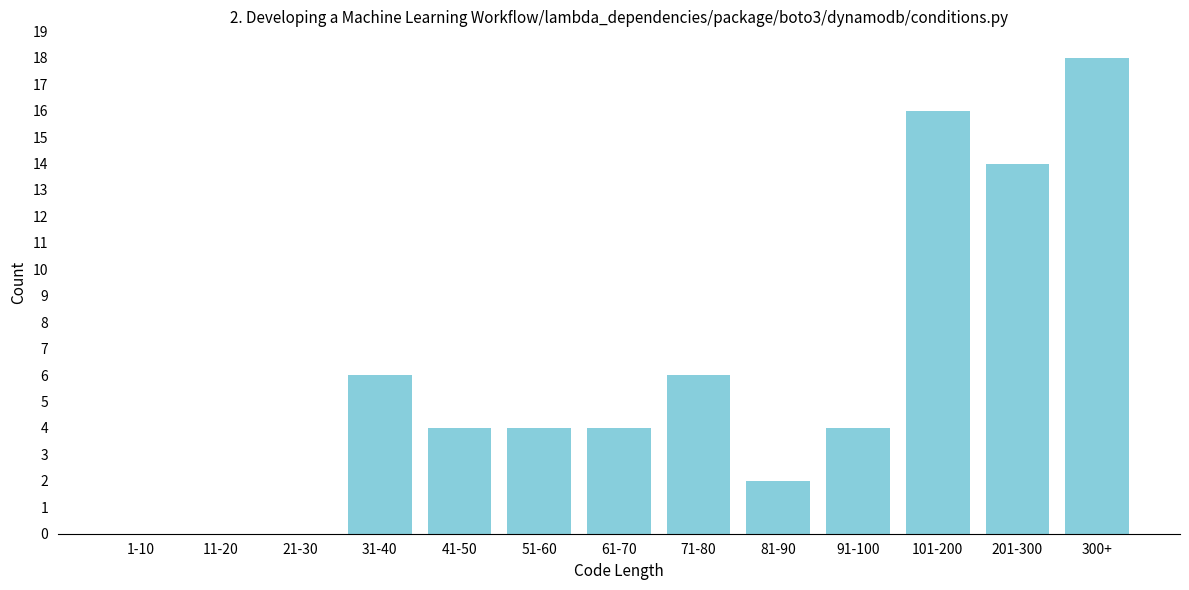

Reading right to left, extract all data points from this chart.

300+=18	201-300=14	101-200=16	91-100=4	81-90=2	71-80=6	61-70=4	51-60=4	41-50=4	31-40=6	21-30=0	11-20=0	1-10=0